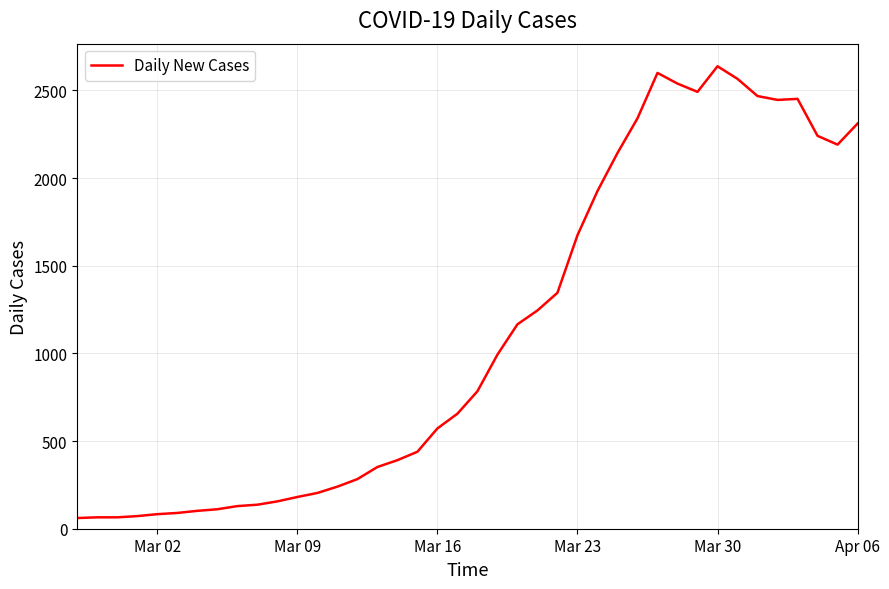

What is the difference between the maximum and minimum values?

2577